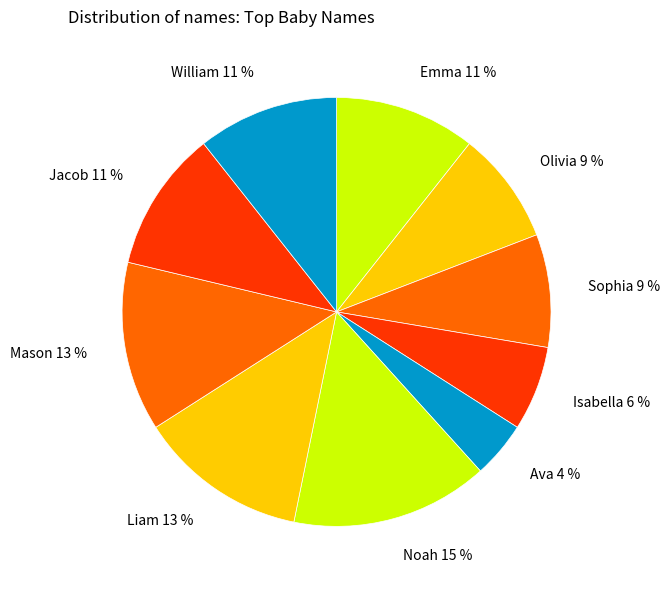

To the nearest percent, what percentage of the pie is Emma?

11%